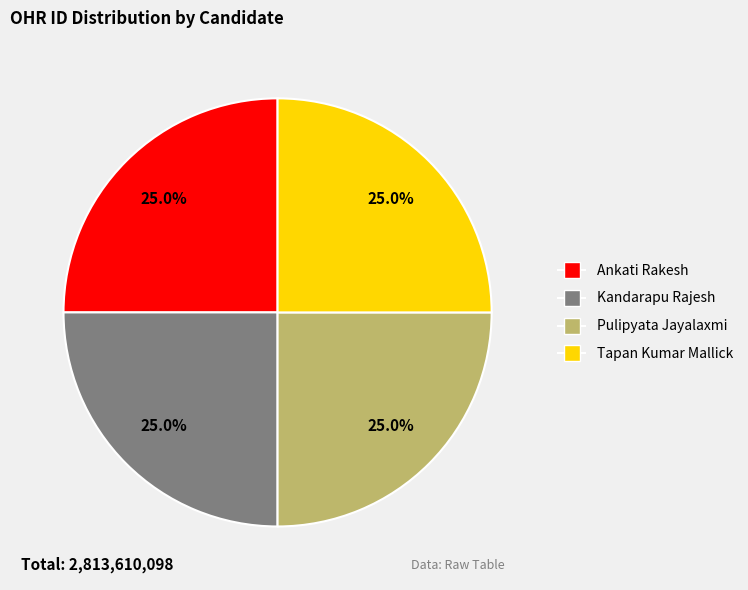

Count the number of slices in the pie.

4